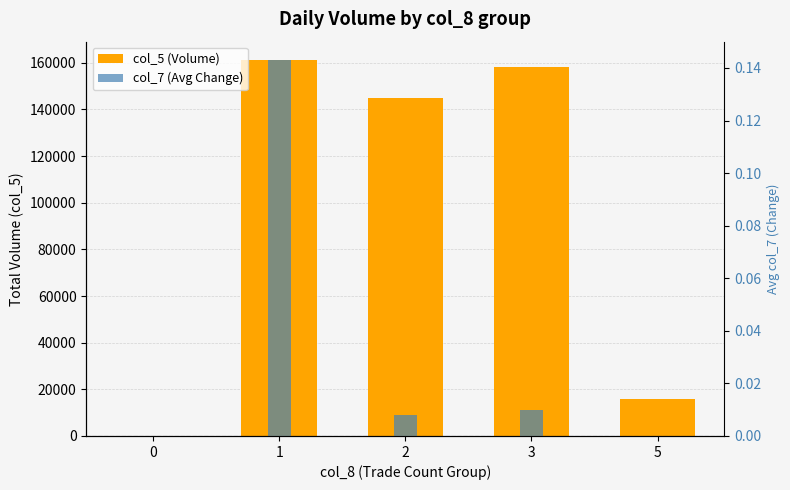

Where is col_5 (Volume) nearest to the value 80500?

2